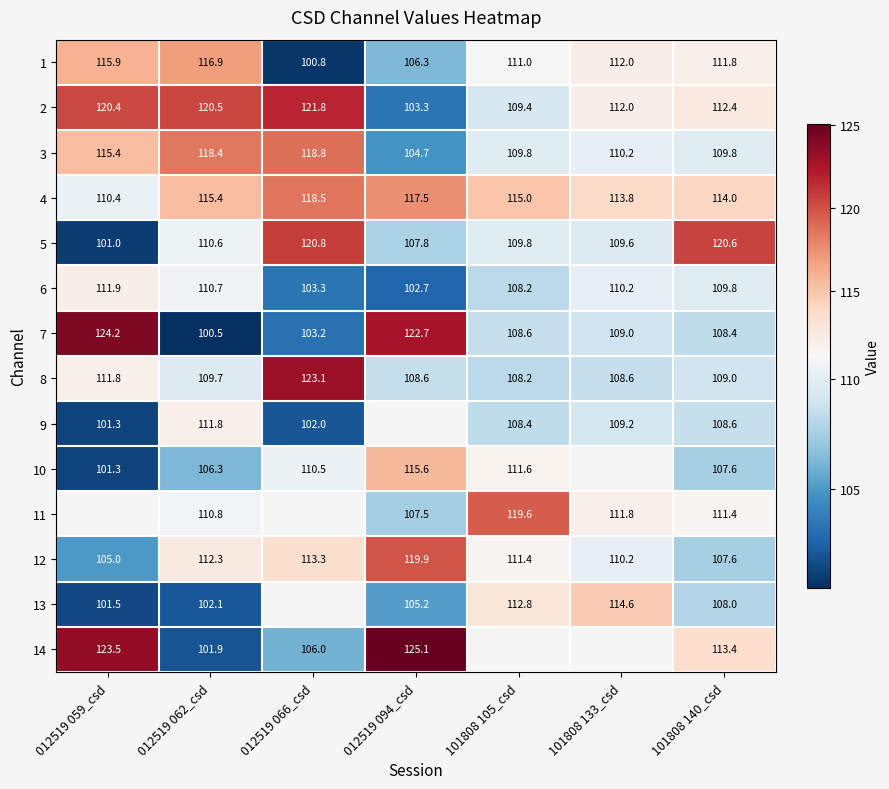

Is the value of 10 at 101808 105_csd greater than the value of 3 at 101808 105_csd?

Yes